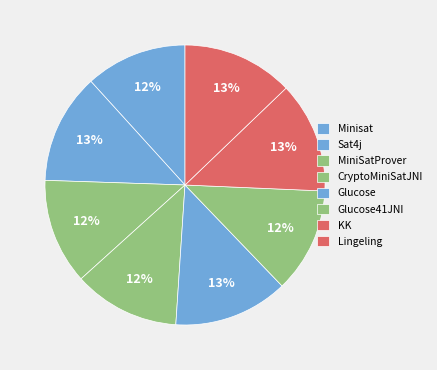

How many segments does this pie chart have?

8